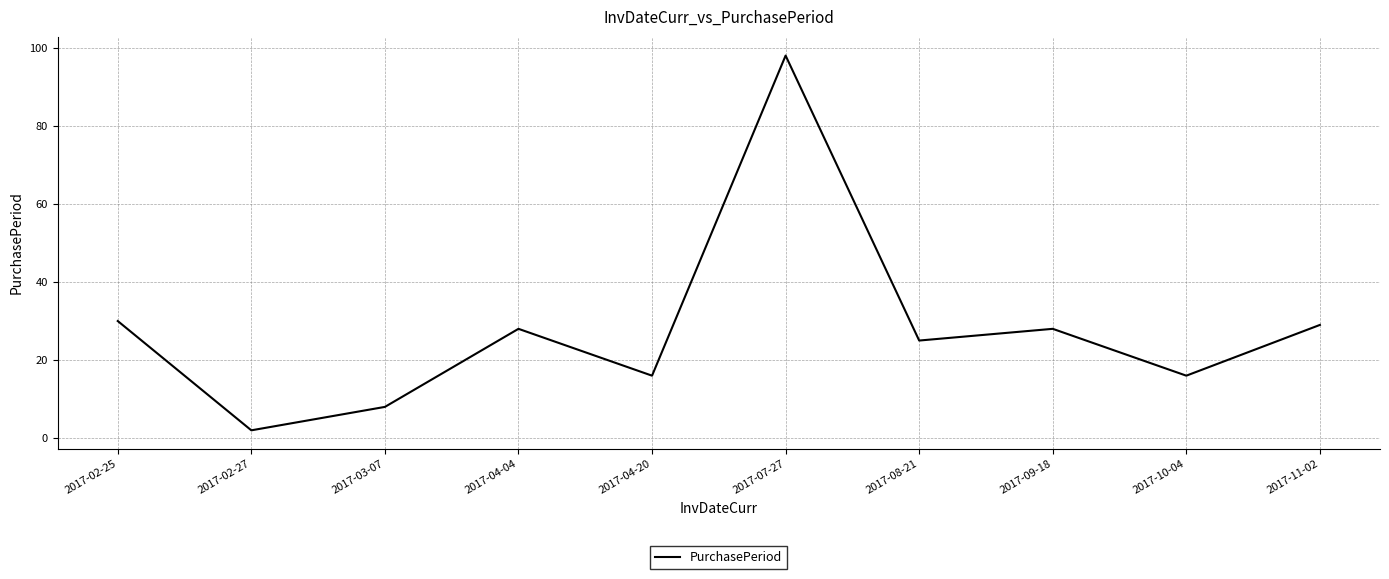

Read the value at 2017-08-21.

25